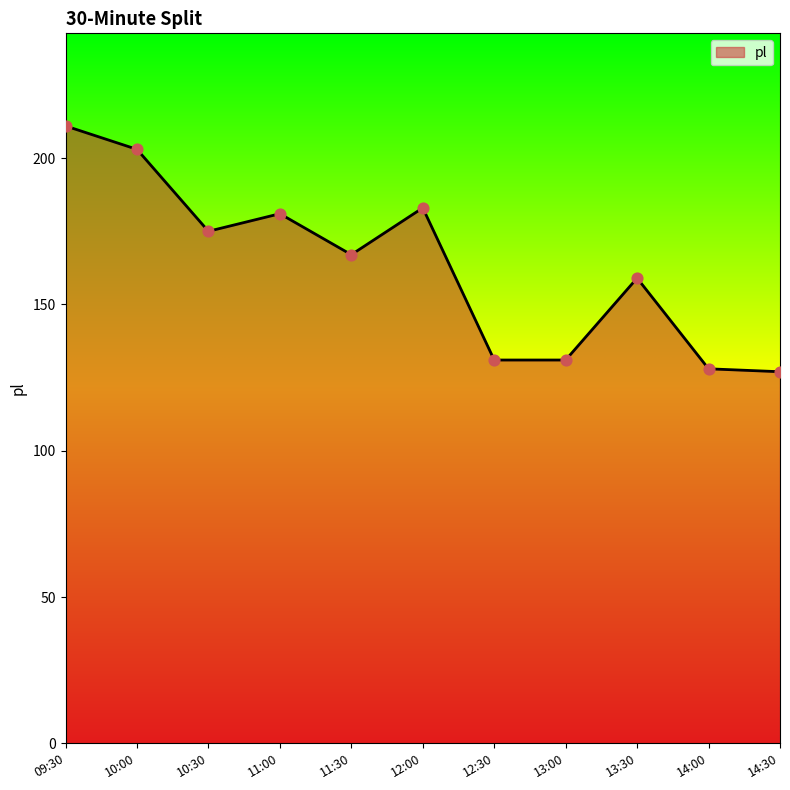

What is the change in value from 10:30 to 14:00?

-47